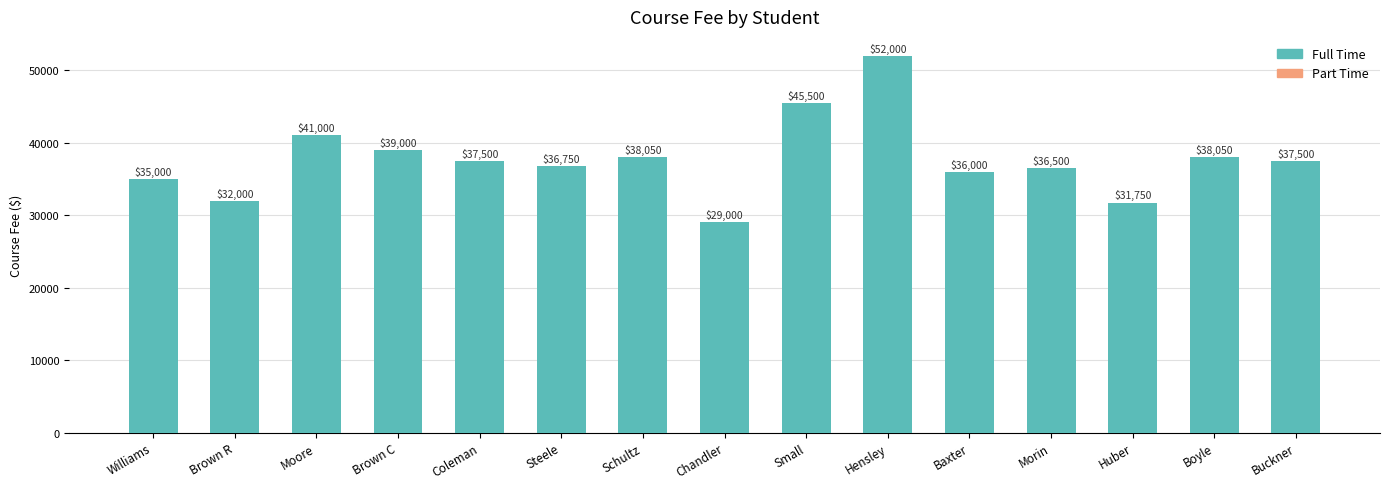

What is the change in value from Steele to Schultz?

+1300